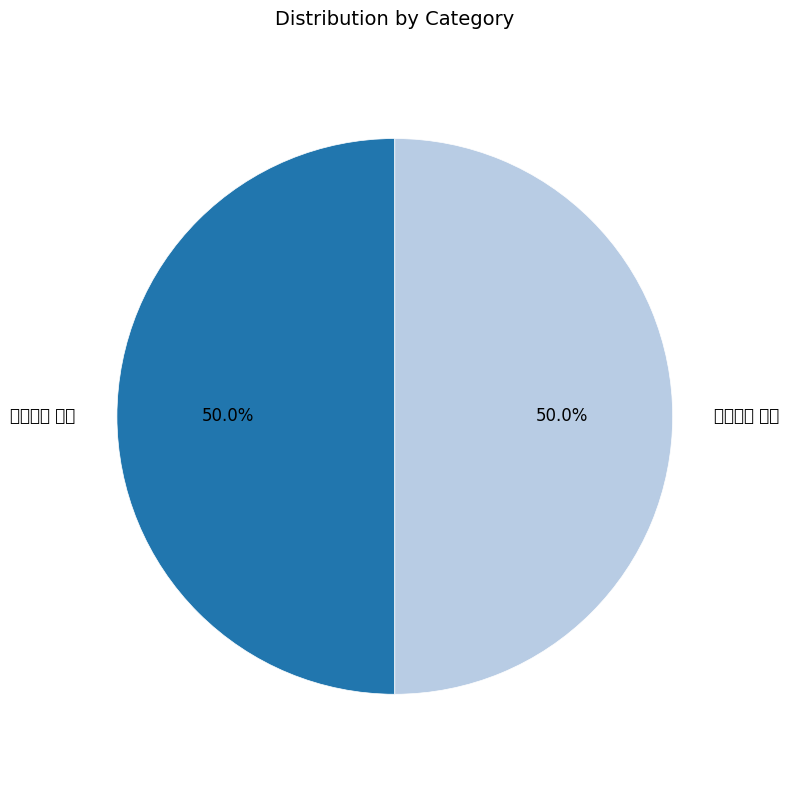

Rank the categories by value from highest to lowest.

托钵佛山 其二, 托钵佛山 其一